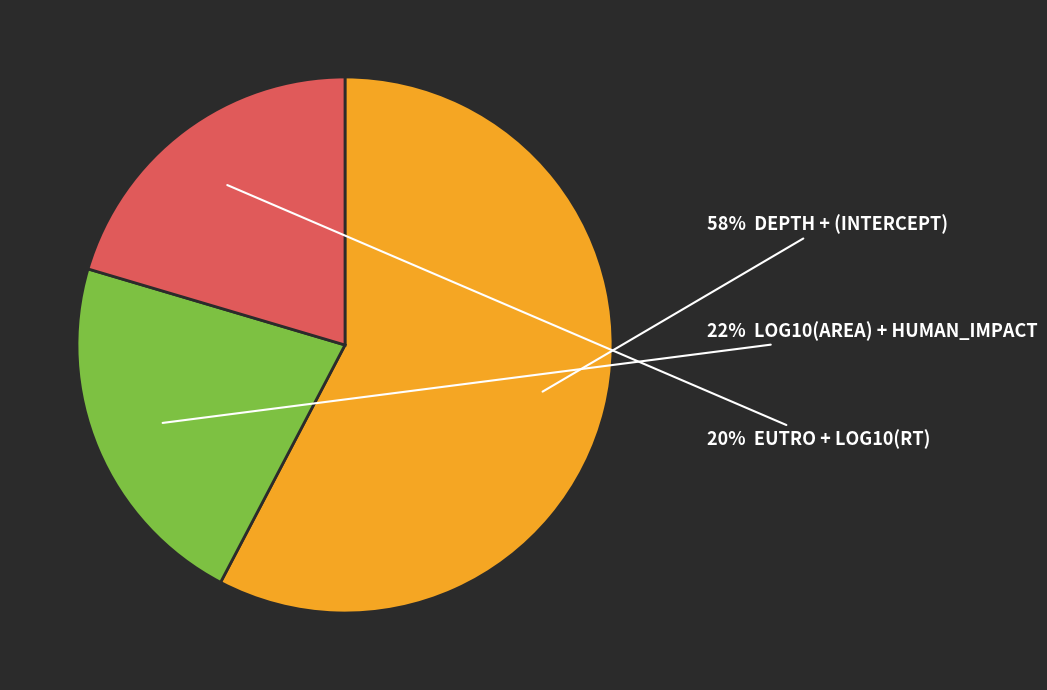

To the nearest percent, what is the average slice percentage?

33%